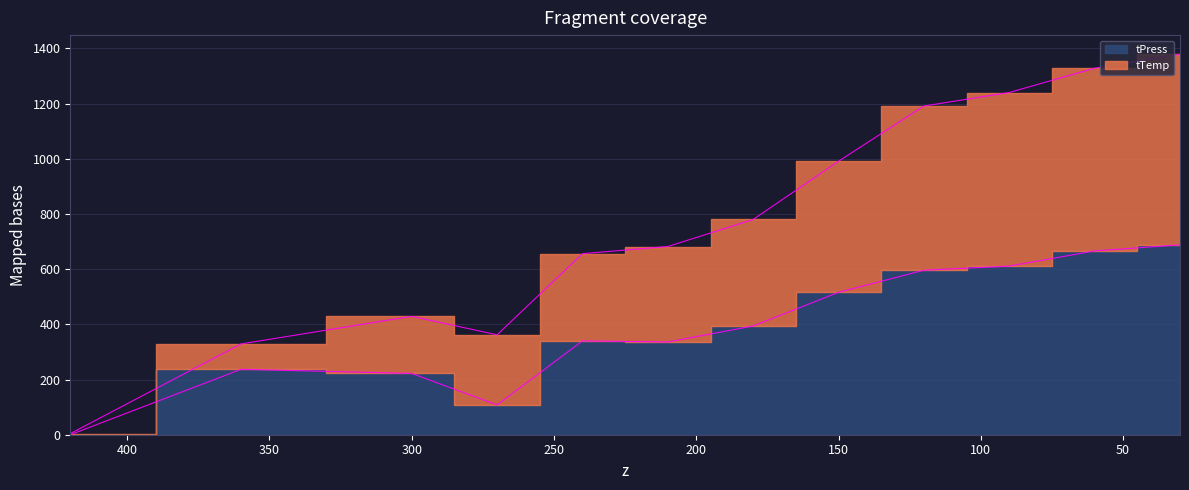

At which category does tTemp reach its first local valley?

270